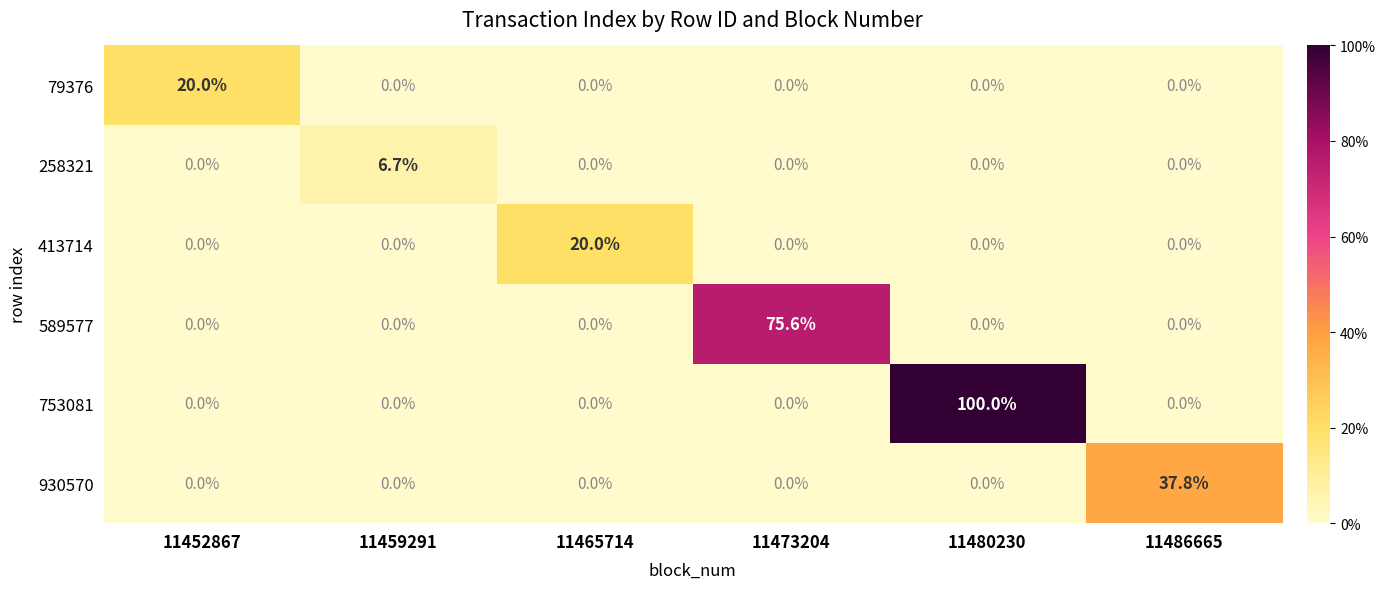

How many distinct data groups are displayed?

6